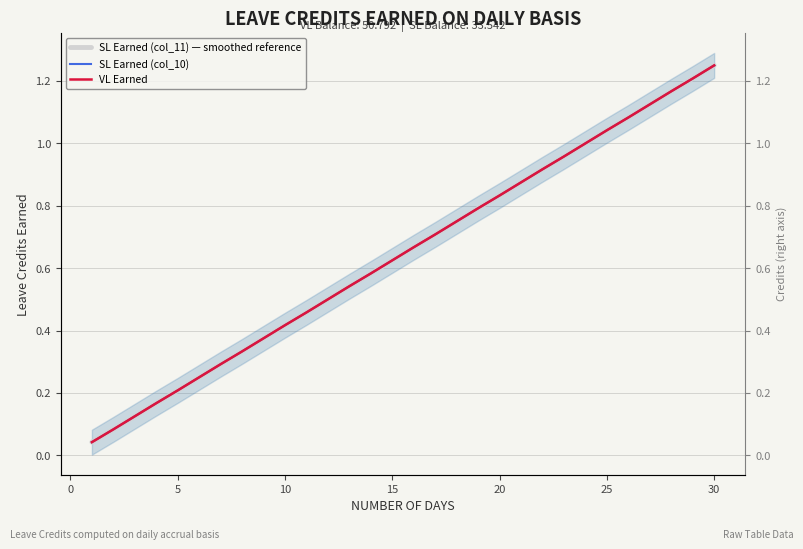

At which category is the sum across all series the highest?

30